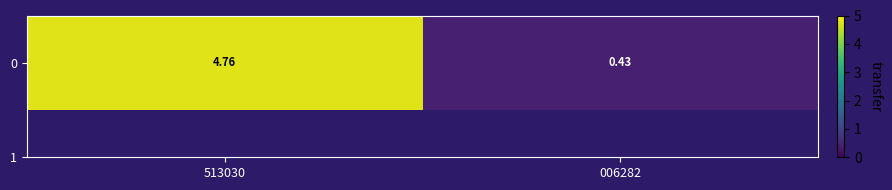

Where does the data first go above 4?

513030